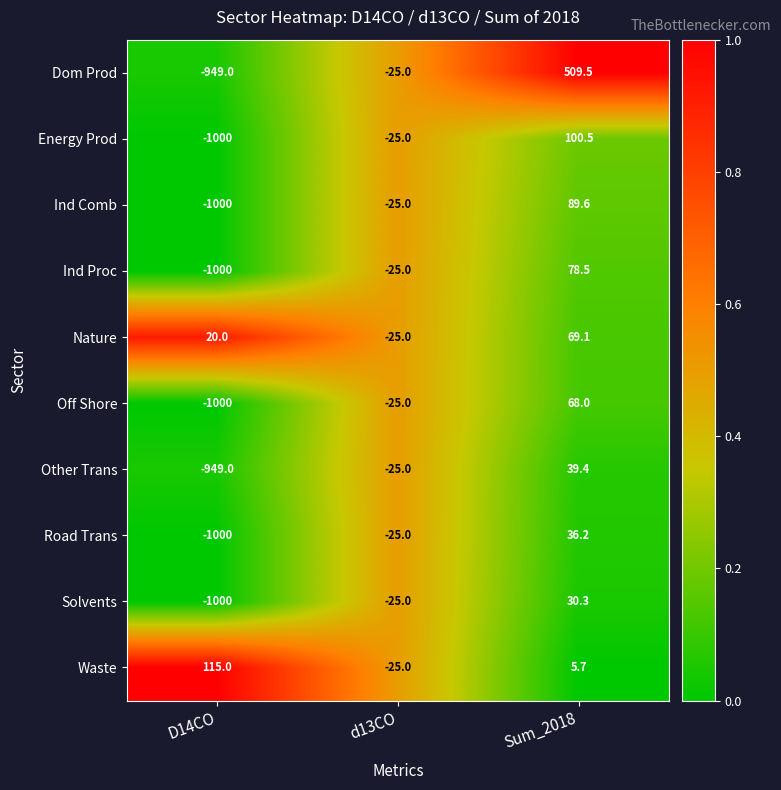

Reading right to left, transcribe all the data shown in this chart.

Dom Prod: 509.5	-25.0	-949.0
Energy Prod: 100.5	-25.0	-1000.0
Ind Comb: 89.6	-25.0	-1000.0
Ind Proc: 78.5	-25.0	-1000.0
Nature: 69.1	-25.0	20.0
Off Shore: 68.0	-25.0	-1000.0
Other Trans: 39.4	-25.0	-949.0
Road Trans: 36.2	-25.0	-1000.0
Solvents: 30.3	-25.0	-1000.0
Waste: 5.7	-25.0	115.0